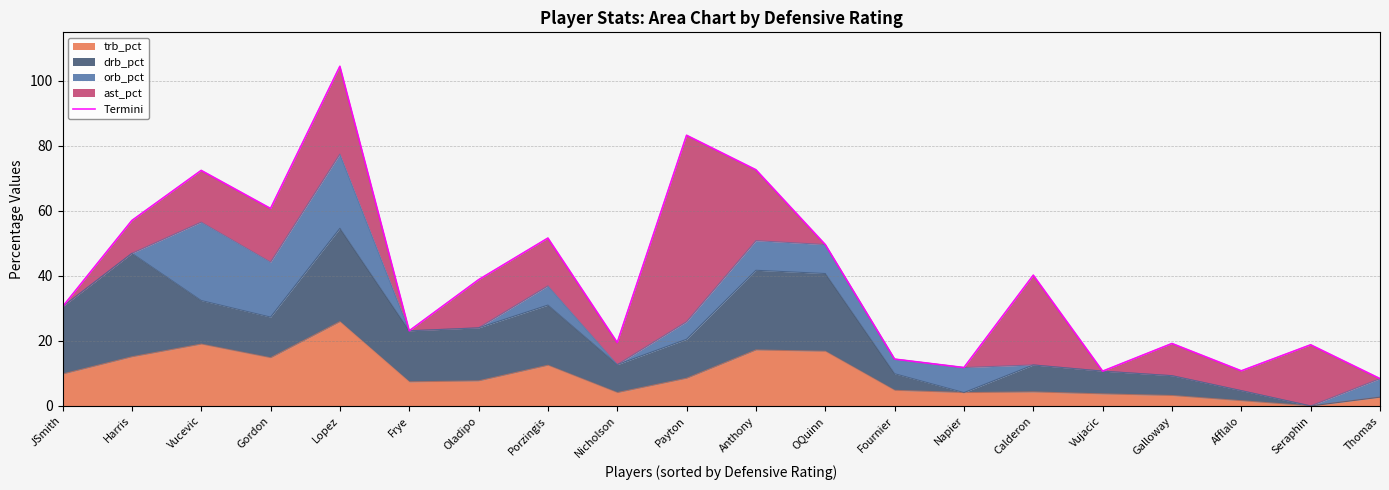

Is it true that the value at Vucevic is 72.4?

True